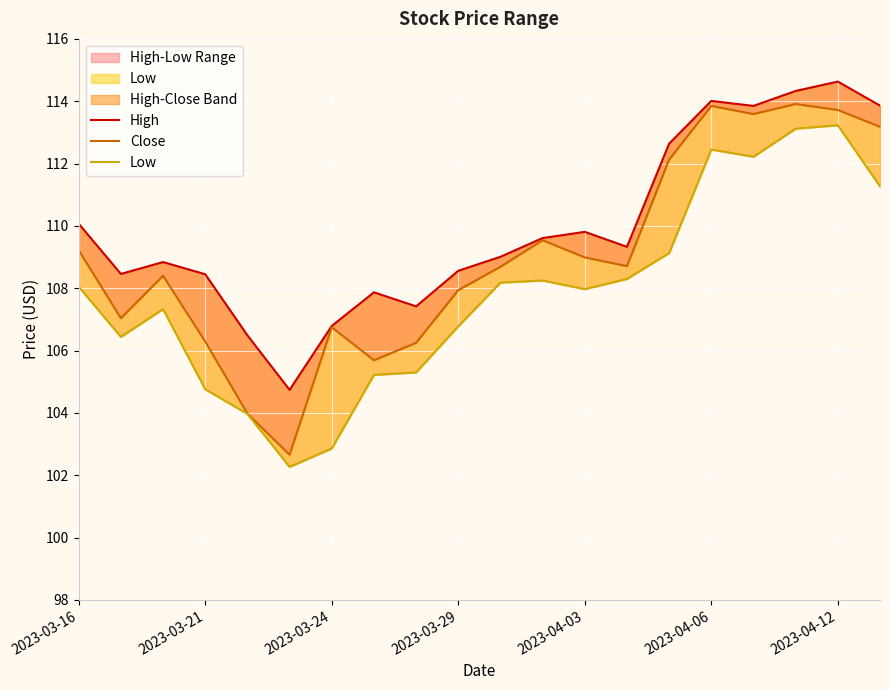

List the series in order of their peak value, highest first.

High, Close, Low